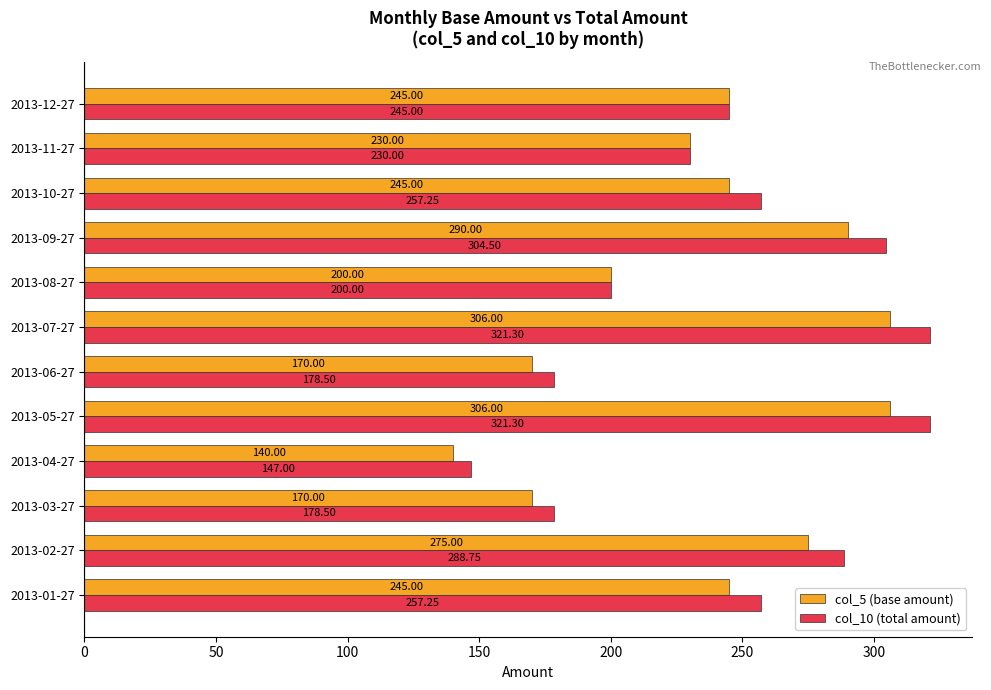

What is the average value of the col_5 (base amount) series?

235.2